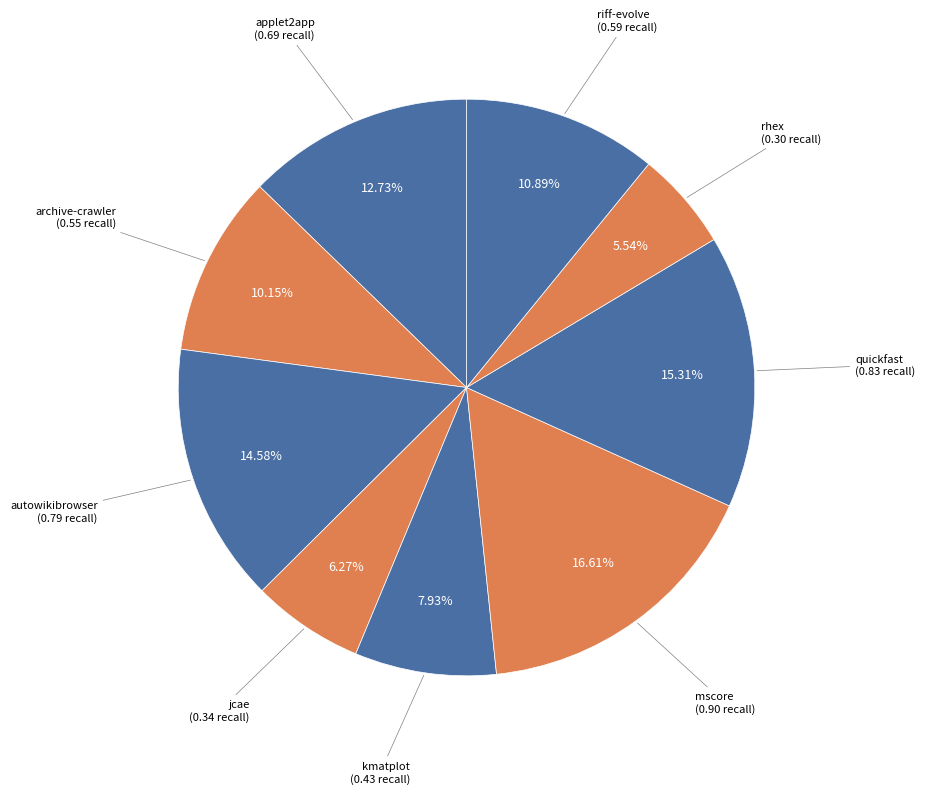

Count the number of slices in the pie.

9